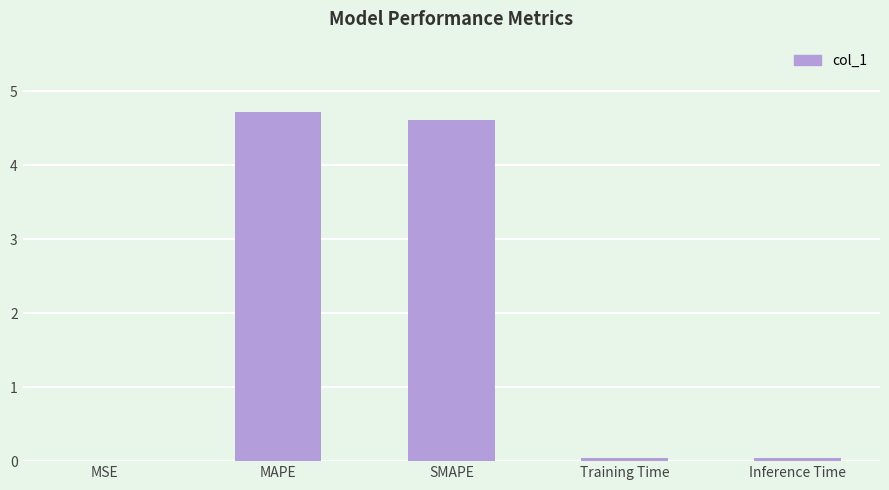

What value does the data have at SMAPE?

4.6